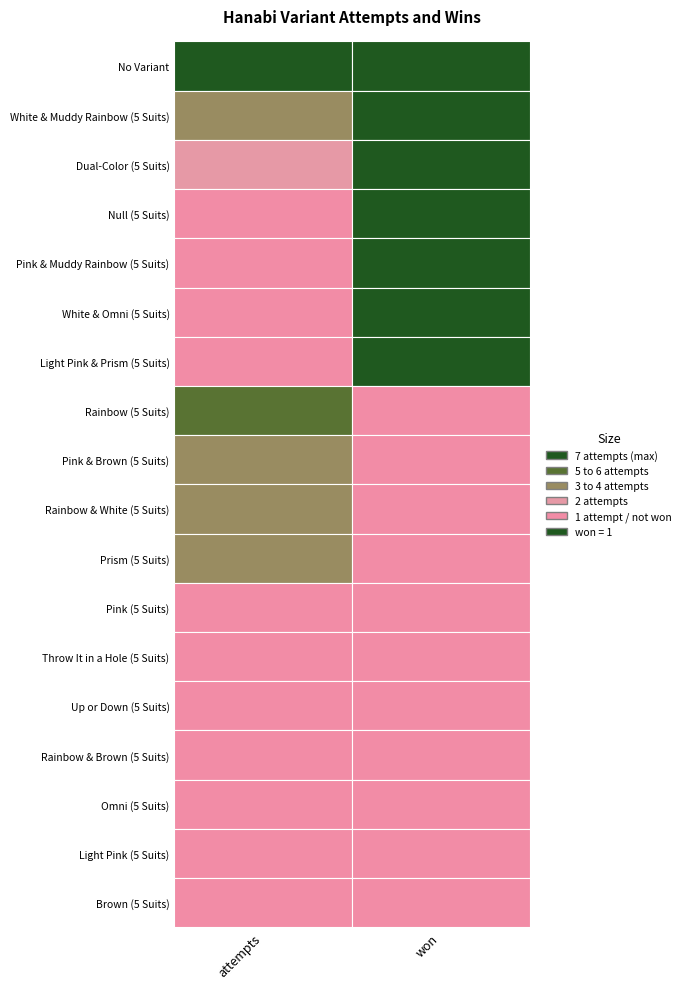

At how many categories does at least one series exceed 1?

1